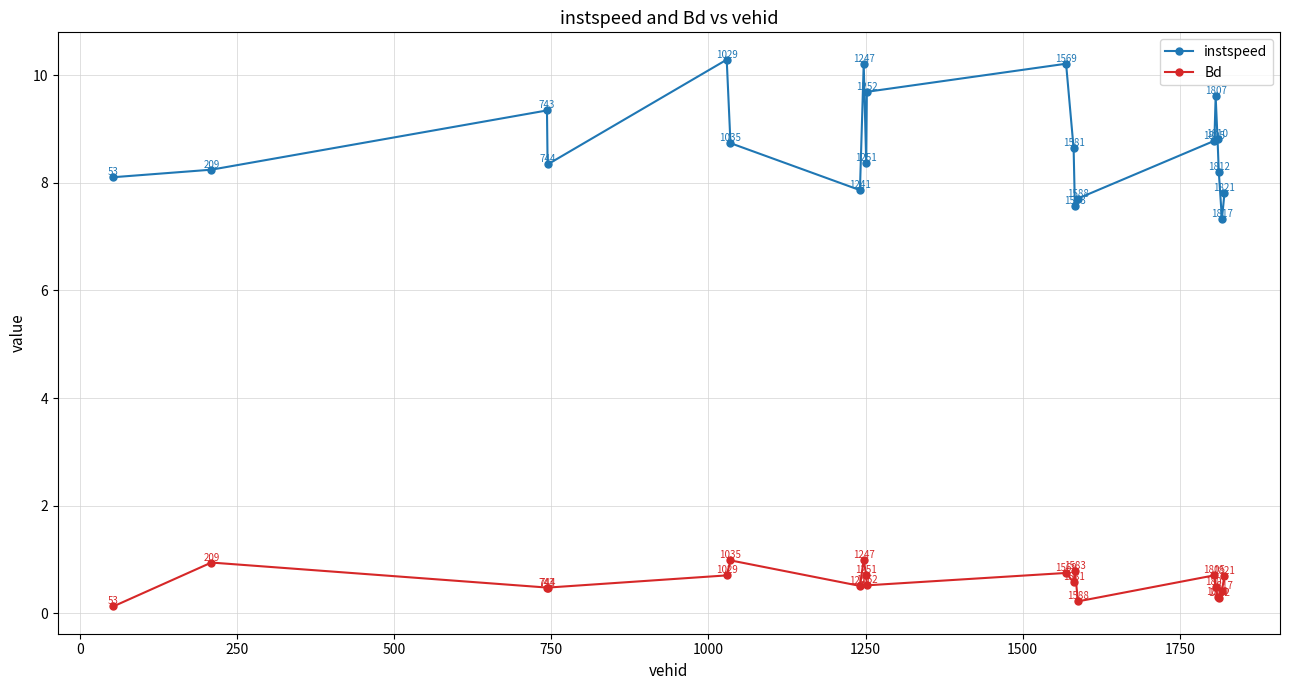

How many interior local valleys does the Bd series have?

6